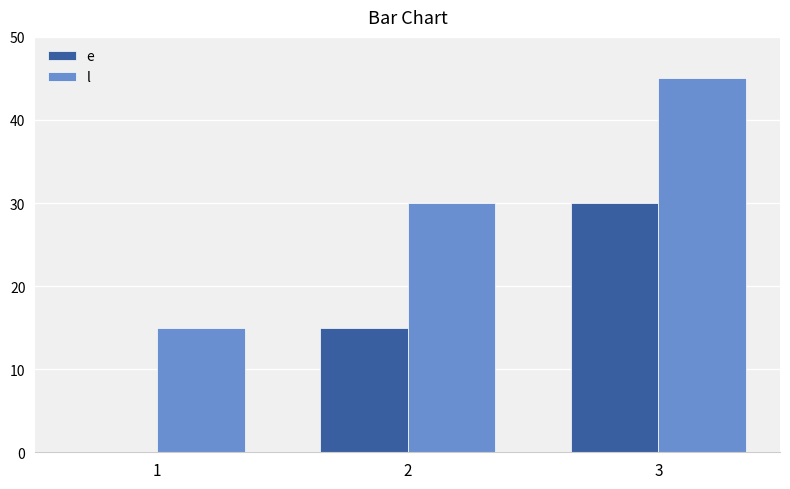

What is the highest value of the l series?

45